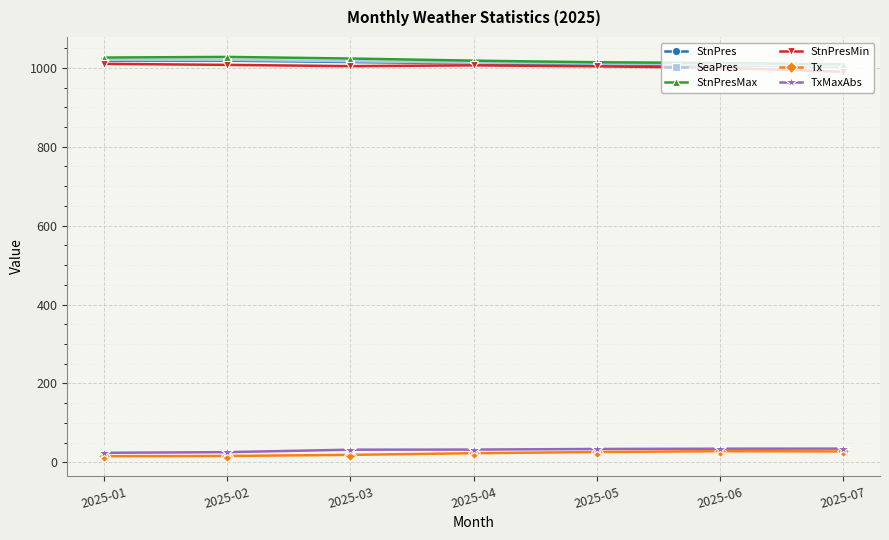

What is the difference between the highest and lowest values at 2025-05?

987.9